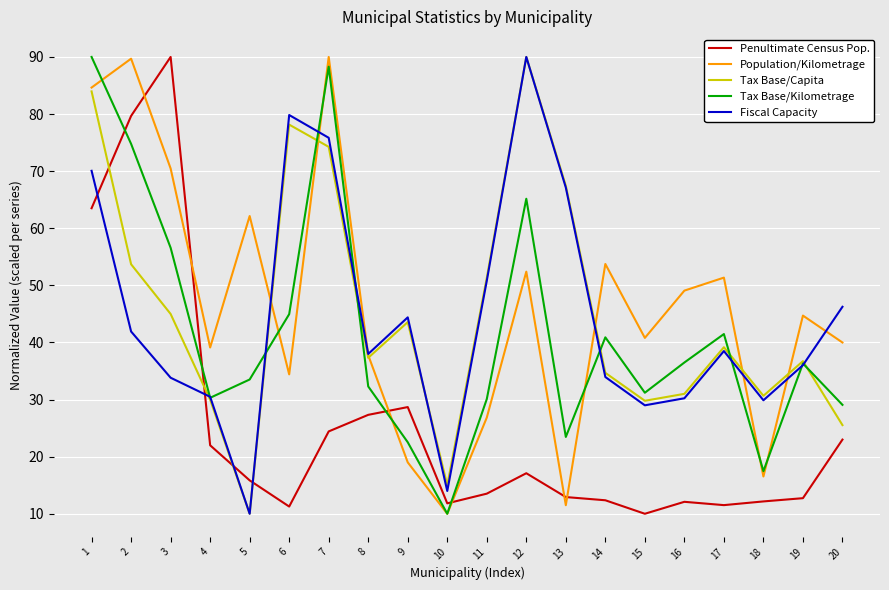

Which series ends up on top after the final intersection of Population/Kilometrage and Tax Base/Kilometrage?

Population/Kilometrage